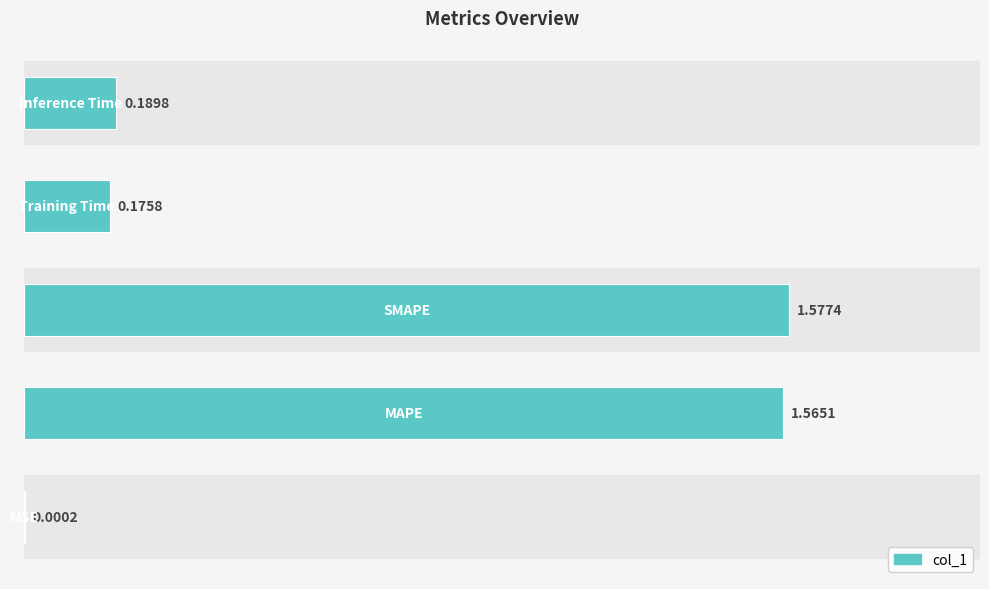

How many data points does each series have?

5